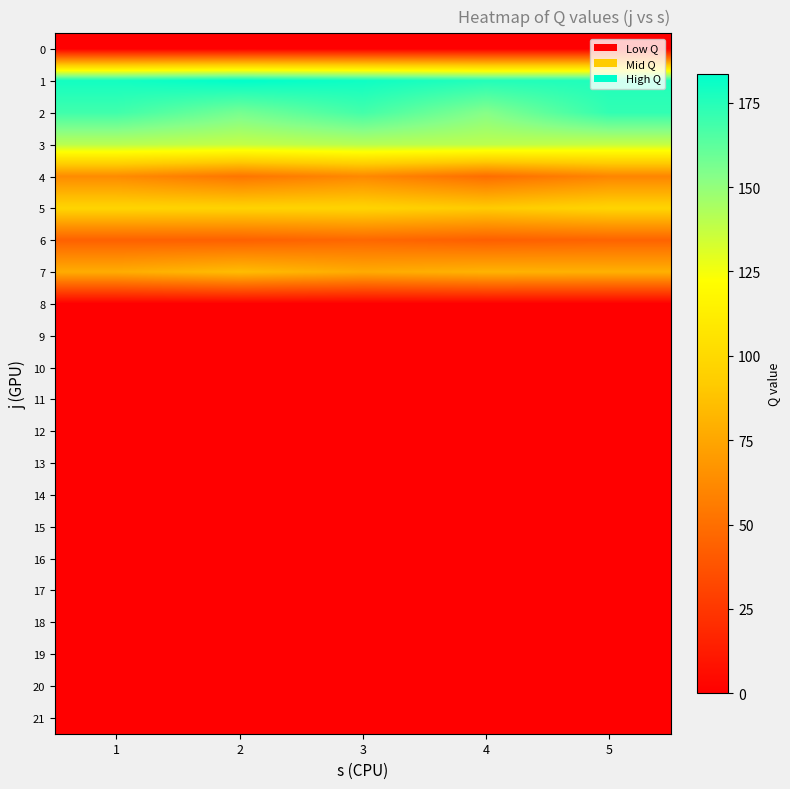

Rank the series at 3 from lowest to highest value.

0, 8, 9, 10, 11, 12, 13, 14, 15, 16, 17, 18, 19, 20, 21, 6, 4, 7, 5, 3, 2, 1